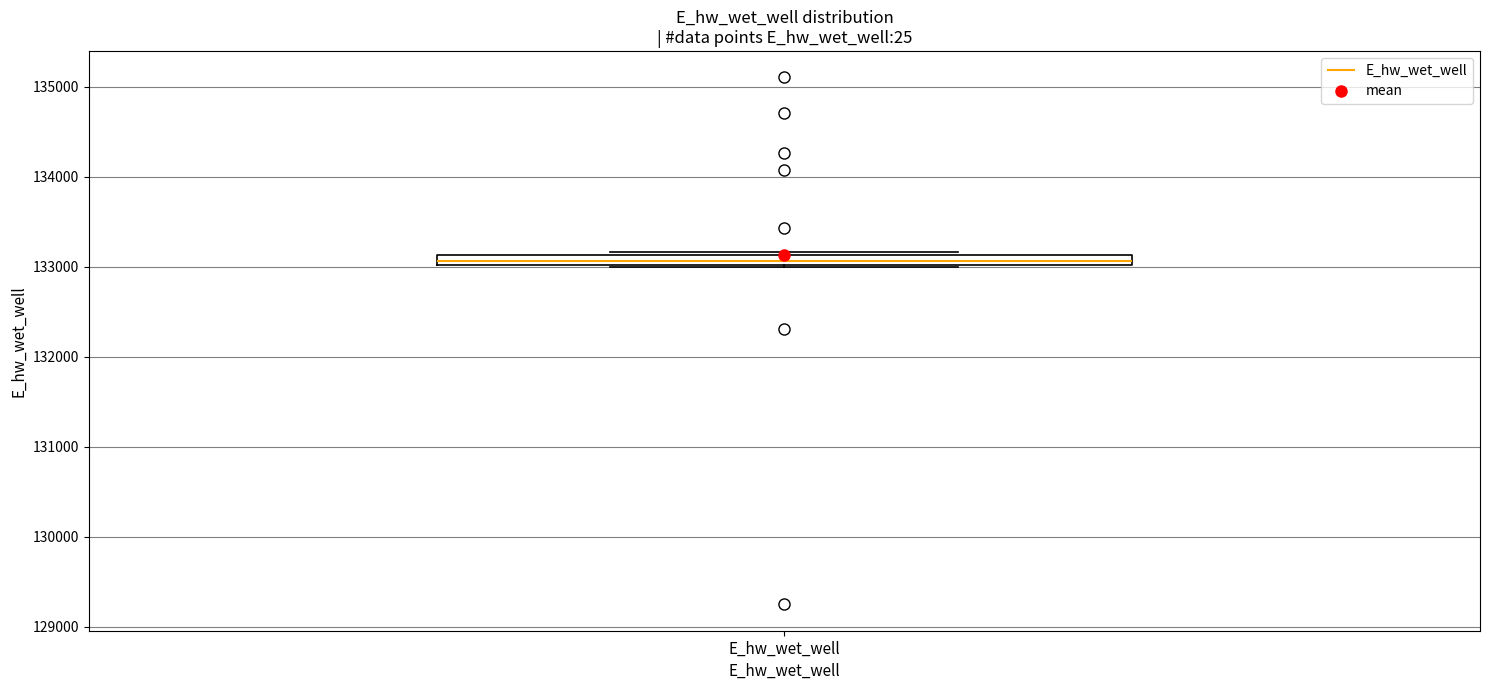

Where is the upper edge of the box for E_hw_wet_well on the y-axis? The values are not printed on the chart, so give them approximately, as read against the axis.

133100